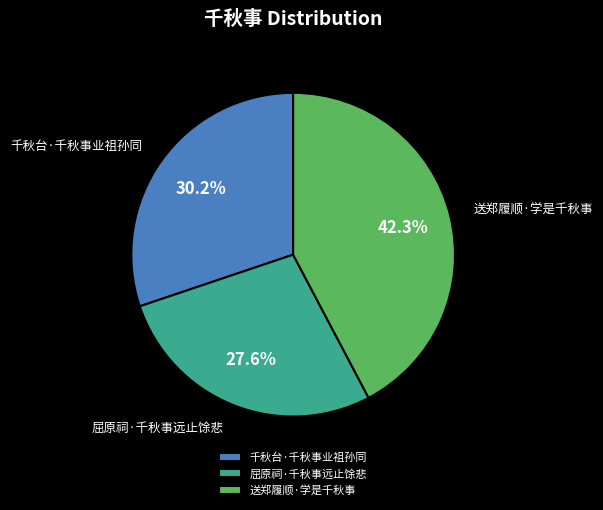

What is the ratio of the value at 千秋台·千秋事业祖孙同 to the value at 送郑履顺·学是千秋事?

0.7